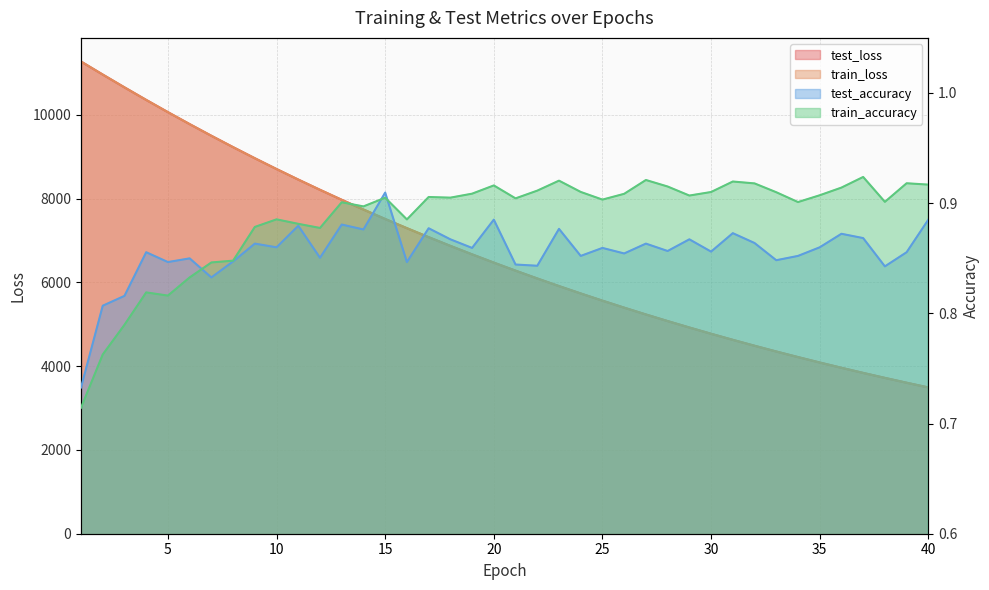

What is the value of the train_accuracy point at the 30th from the left?

0.9